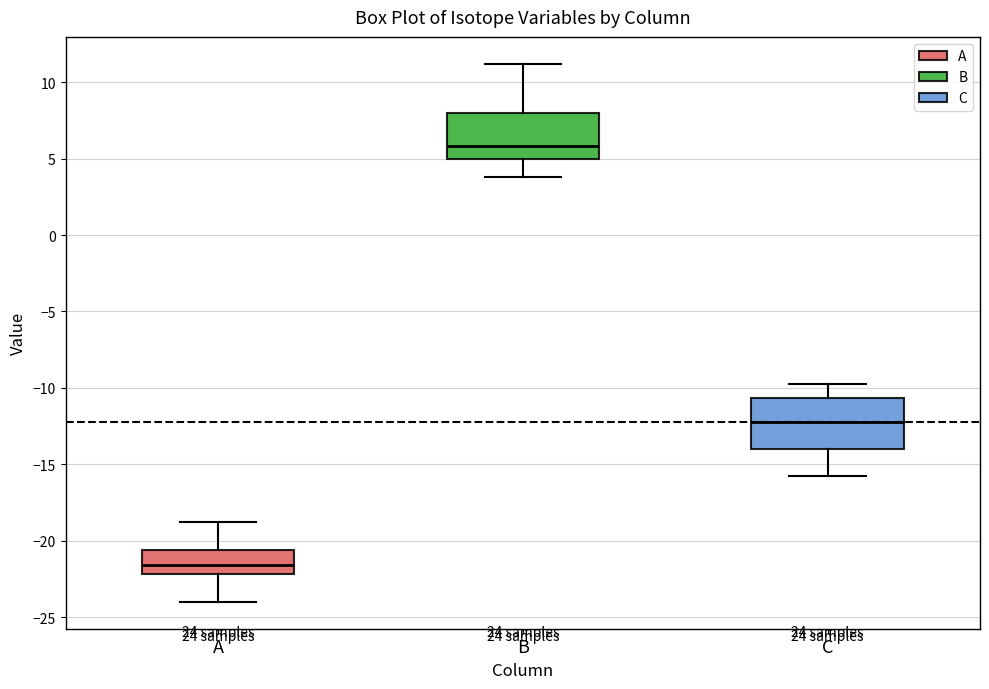

Reading left to right, transcribe this box plot: for each box, give where its median line is, the range the box spans, and where its two whiskers end, as read against the y-axis. The values are not printed on the chart, so give them approximately, as read against the axis.

A: median -21.5, box -22.0 to -20.5, whiskers -24.0 to -19.0
B: median 6.0, box 5.0 to 8.0, whiskers 4.0 to 11.0
C: median -12.0, box -14.0 to -10.5, whiskers -16.0 to -10.0